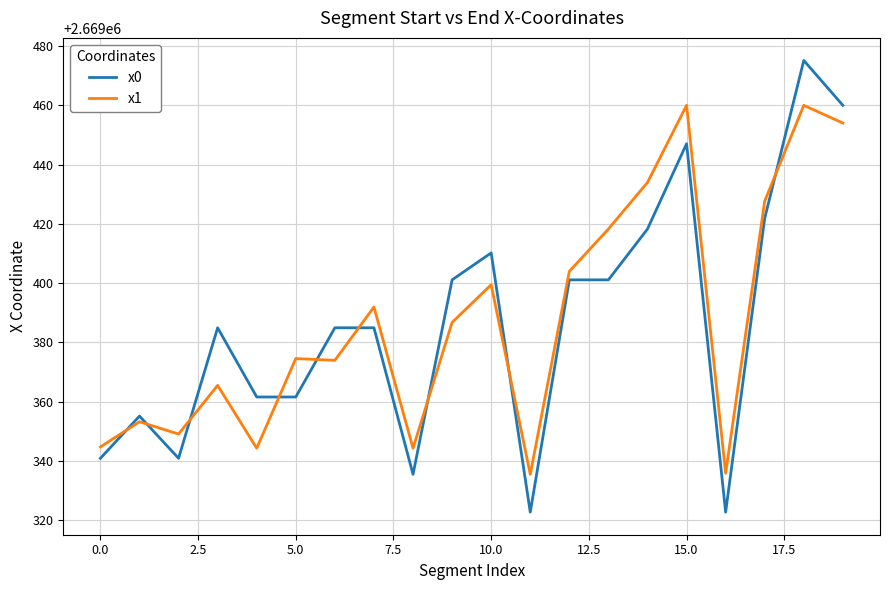

What is the difference between the maximum and minimum values in the x0 series?

152.4